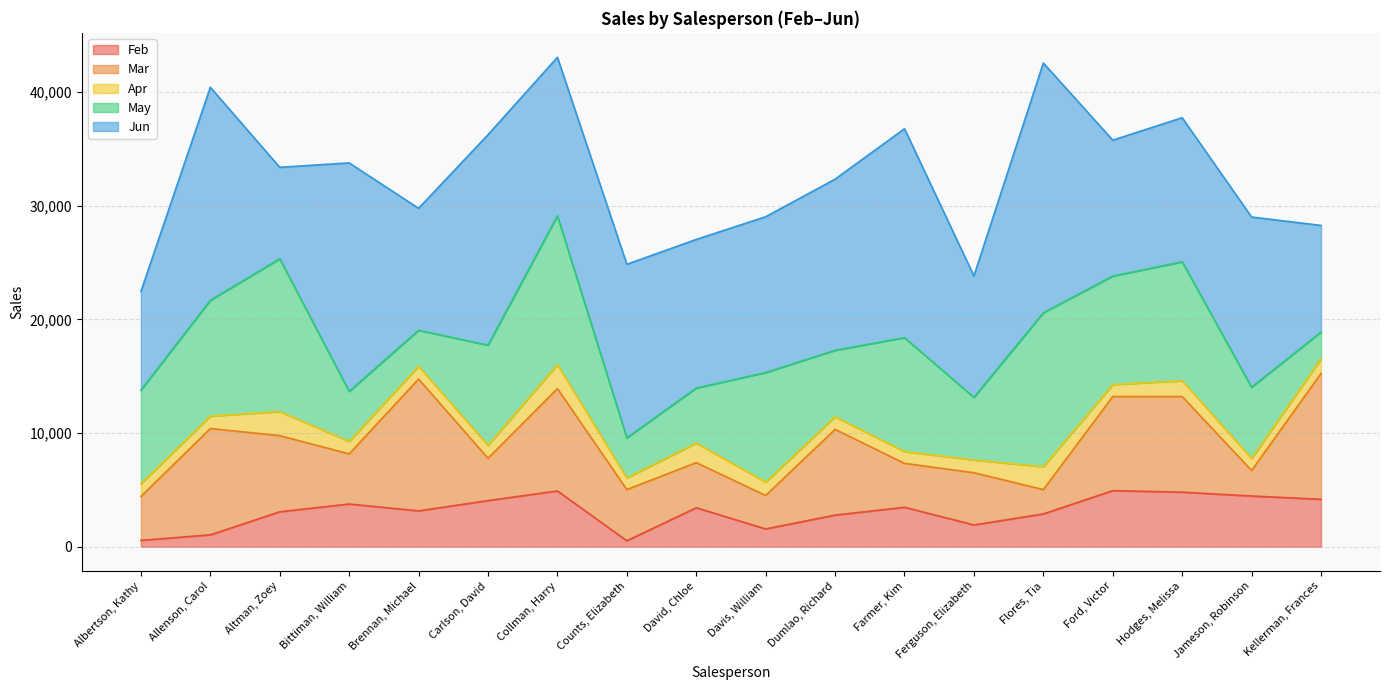

Rank the series at Brennan, Michael from lowest to highest value.

Apr, Feb, May, Jun, Mar